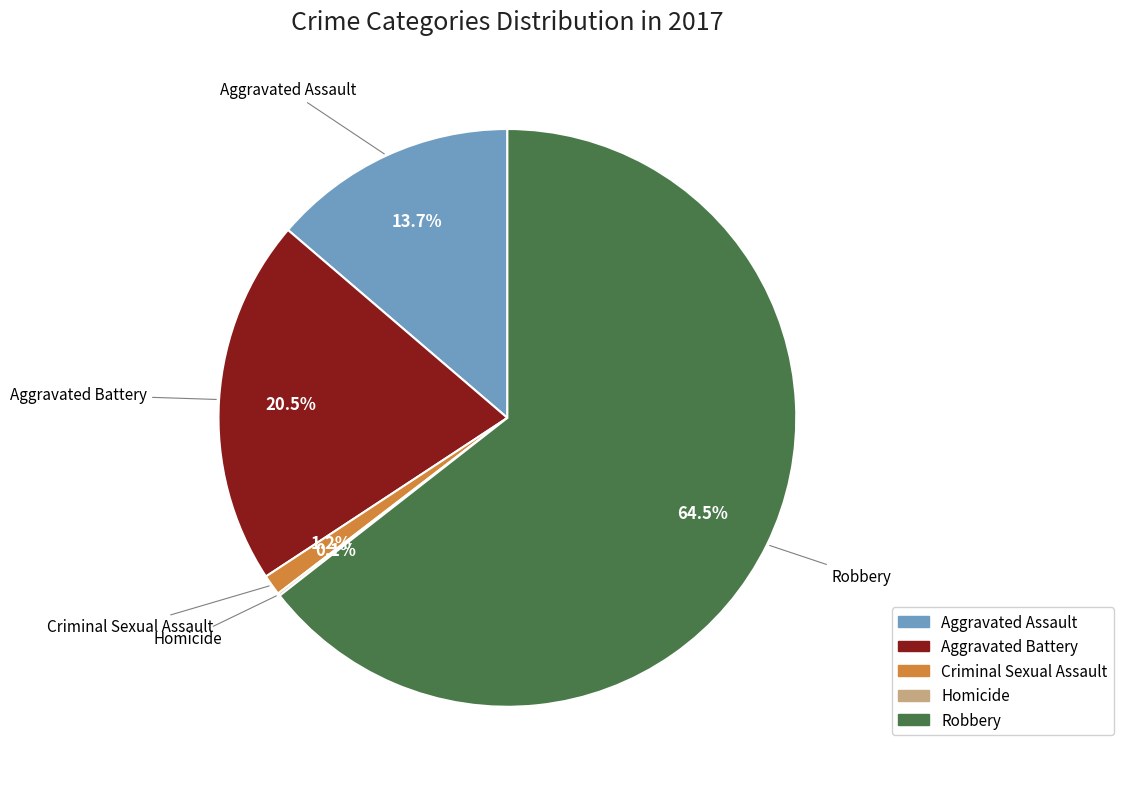

Which has a higher value, Criminal Sexual Assault or Aggravated Battery?

Aggravated Battery